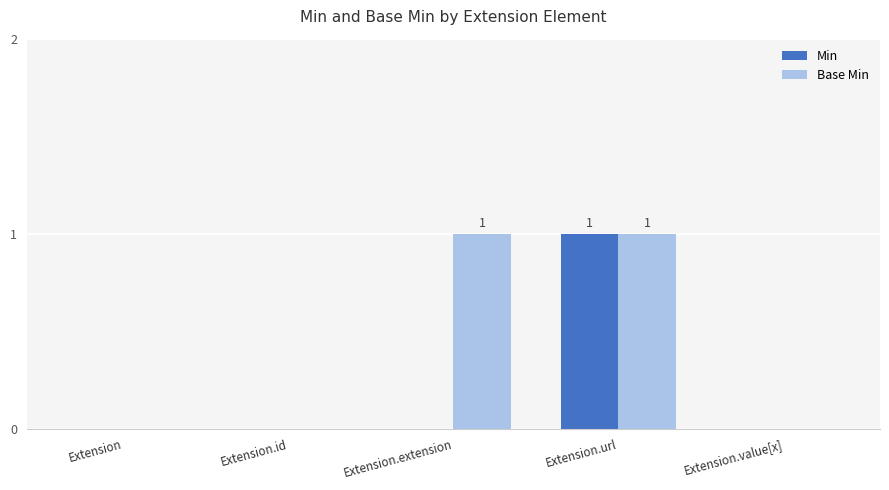

How many groups of bars are there?

5